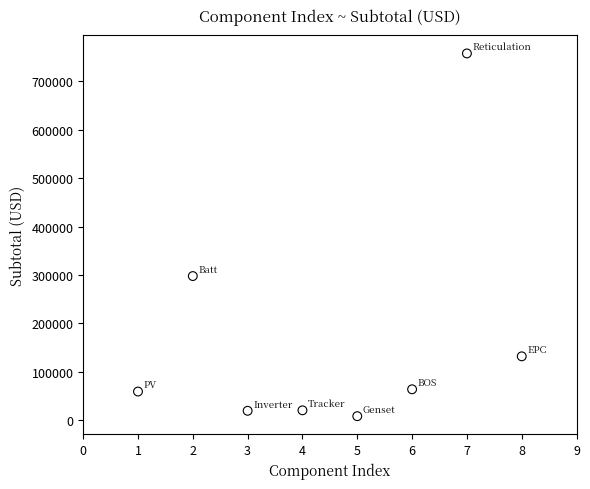

What is the average X value?

4.5